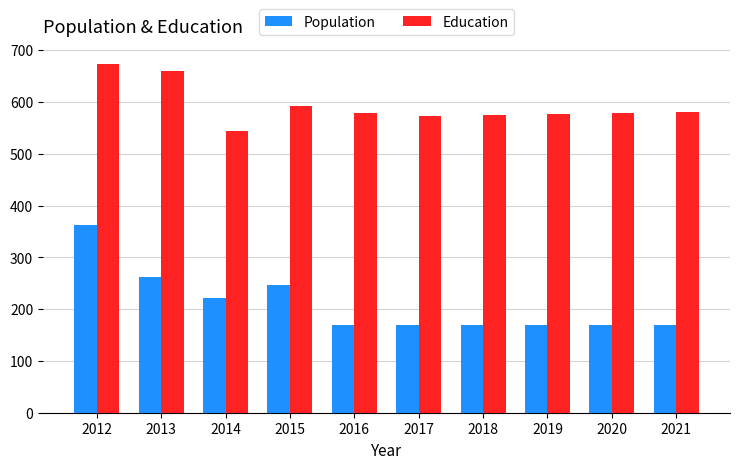

At which category is the sum across all series the highest?

2012